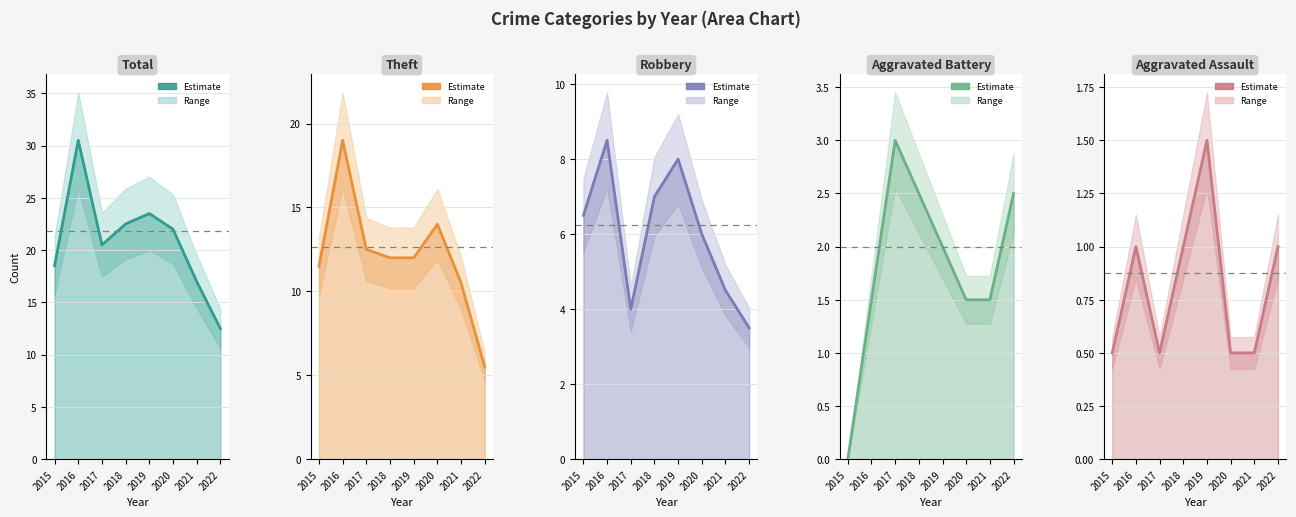

The Aggravated Battery series shows 3.0 at 2017. True or false?

True